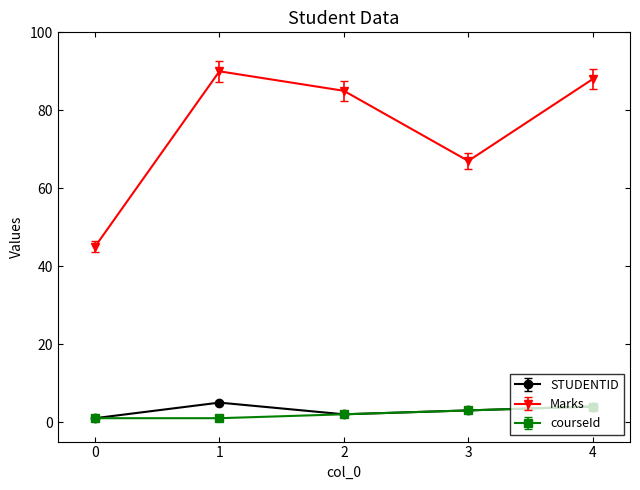

Where is the first local minimum for STUDENTID?

2